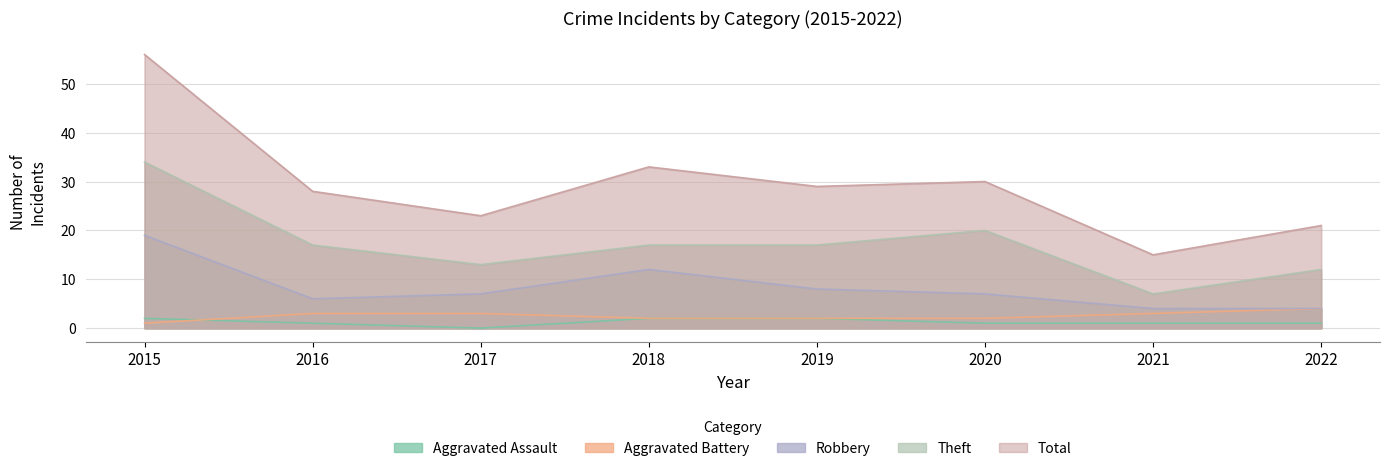

Between 2018 and 2017, which is larger?

2018